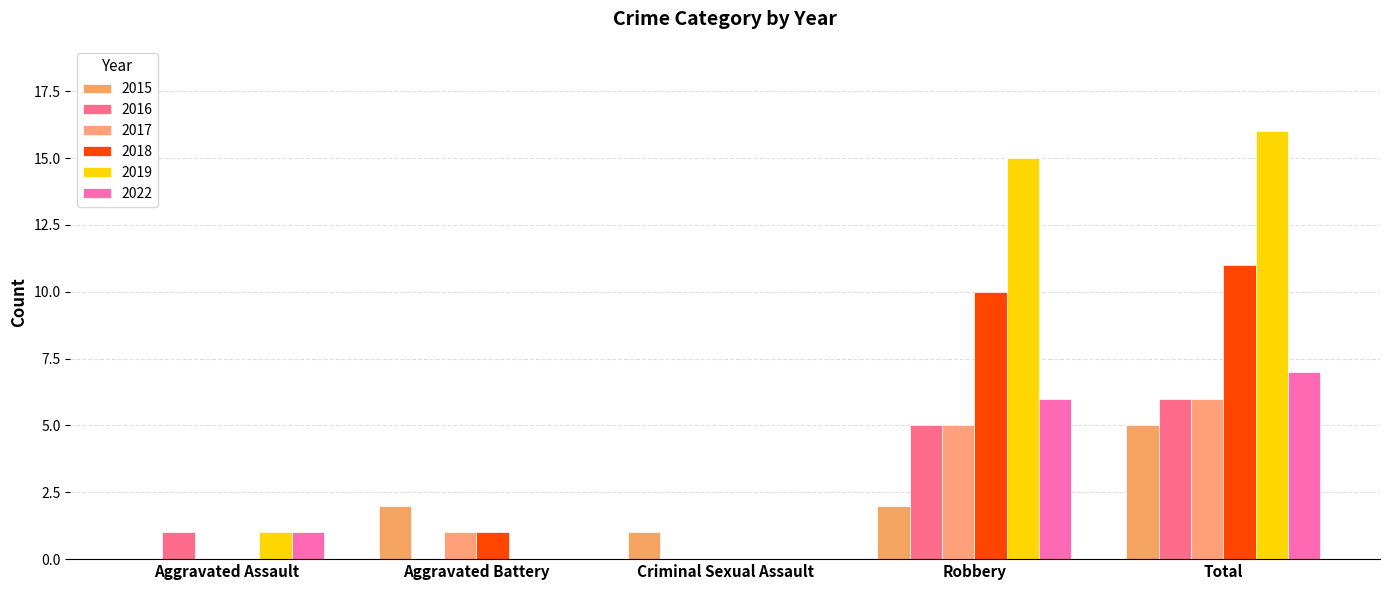

Are the bars horizontal?

No